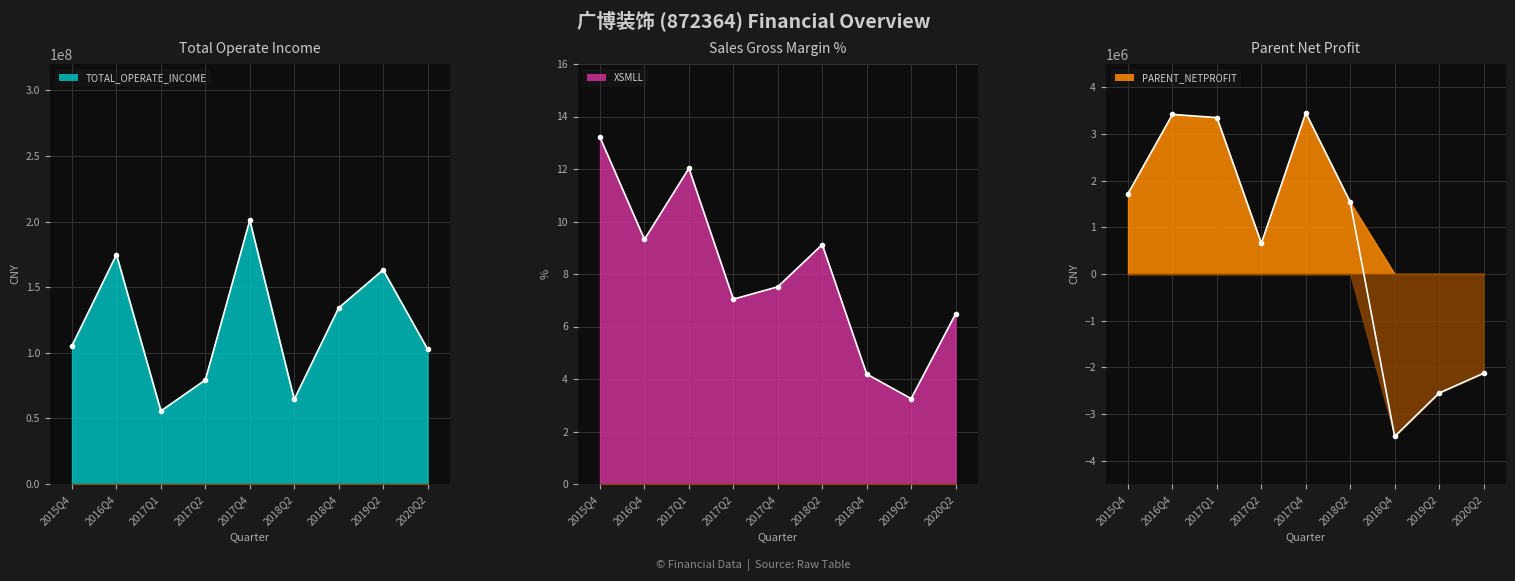

Where is the first local maximum for TOTAL_OPERATE_INCOME?

2016Q4